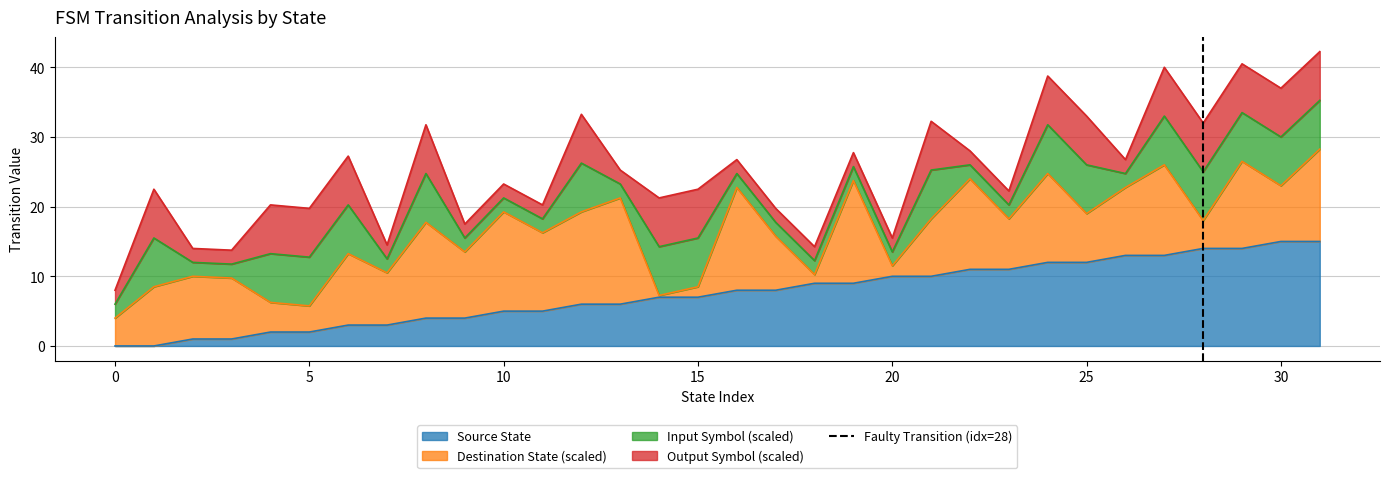

Is it true that Source State equals 19 at 25?

False